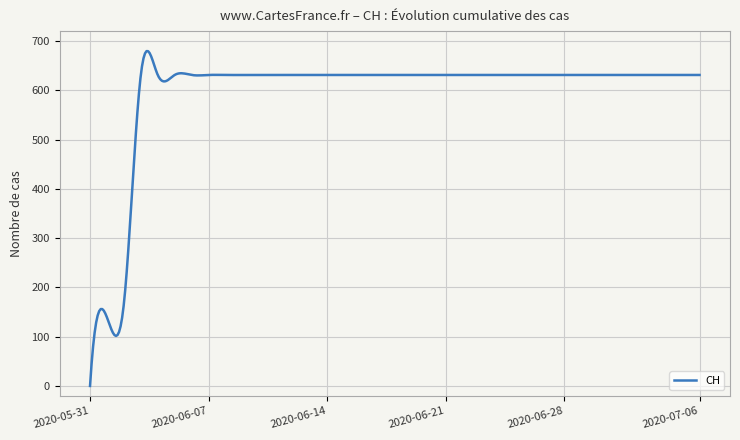

What is the greatest value displayed?

679.4